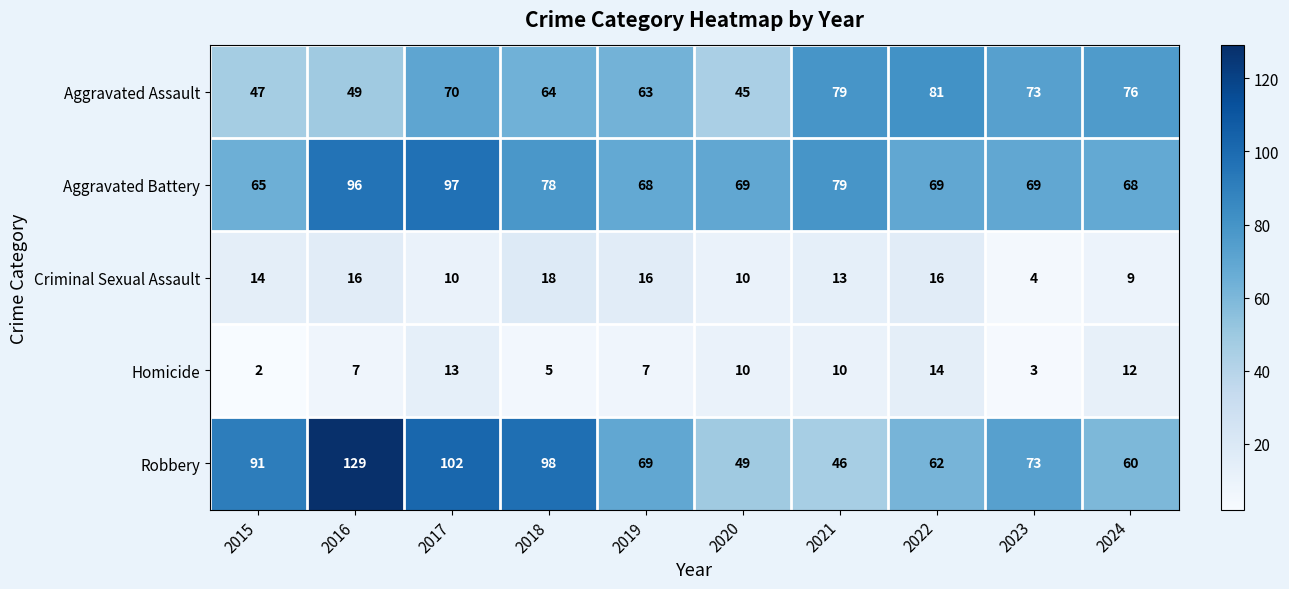

Rank the series at 2024 from highest to lowest value.

Aggravated Assault, Aggravated Battery, Robbery, Homicide, Criminal Sexual Assault